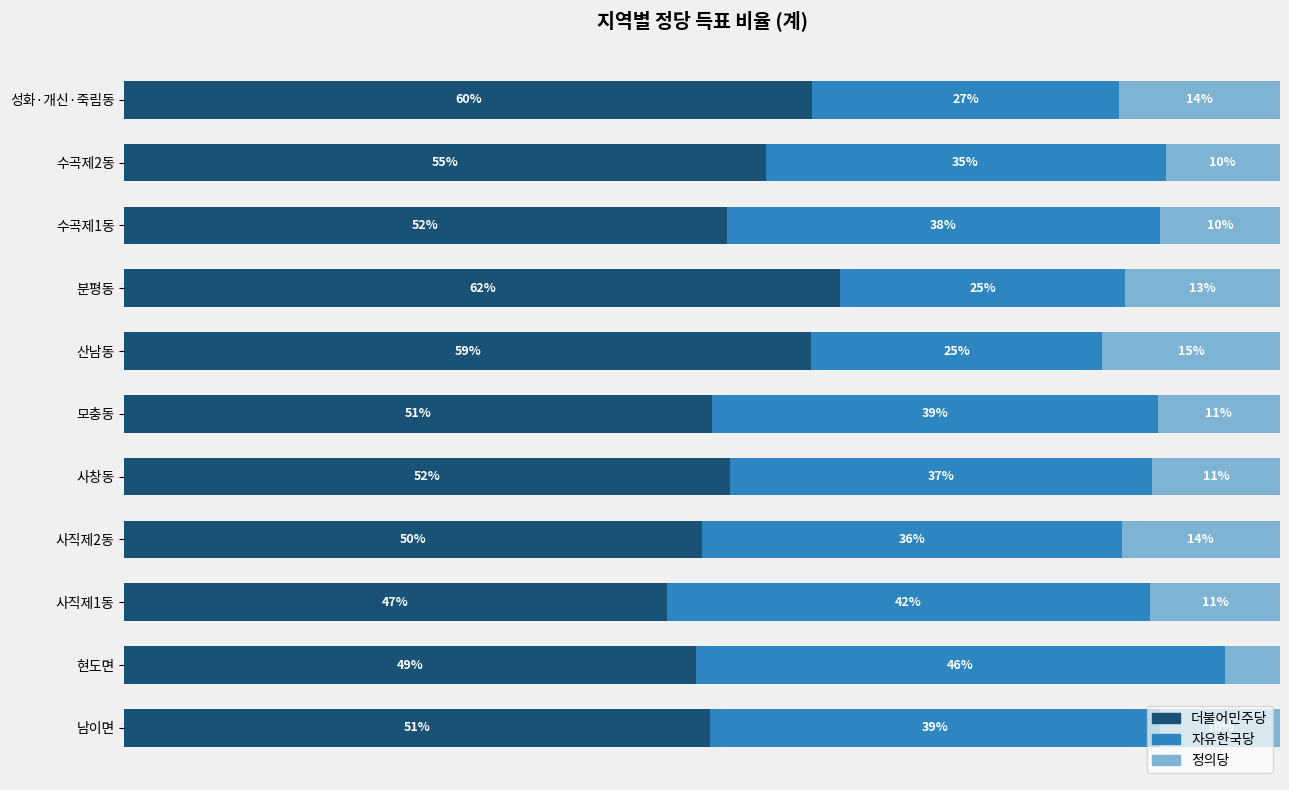

What are all the series names shown in the legend?

더불어민주당, 자유한국당, 정의당